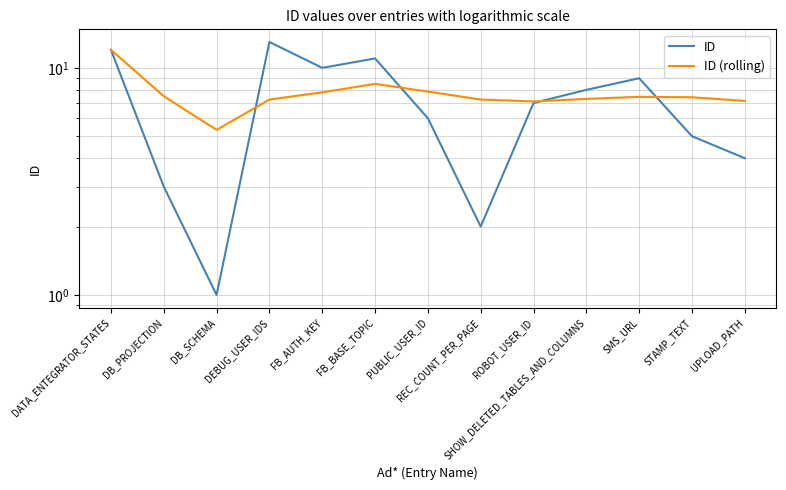

How many times do ID (rolling) and ID cross each other?

4